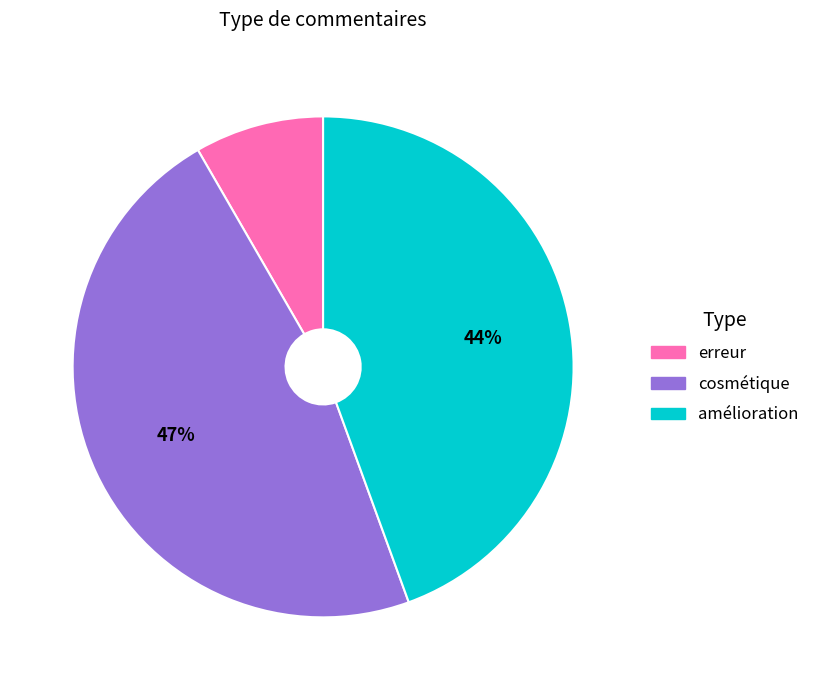

To the nearest percent, what is the difference between the largest and smallest slice percentages?

39%